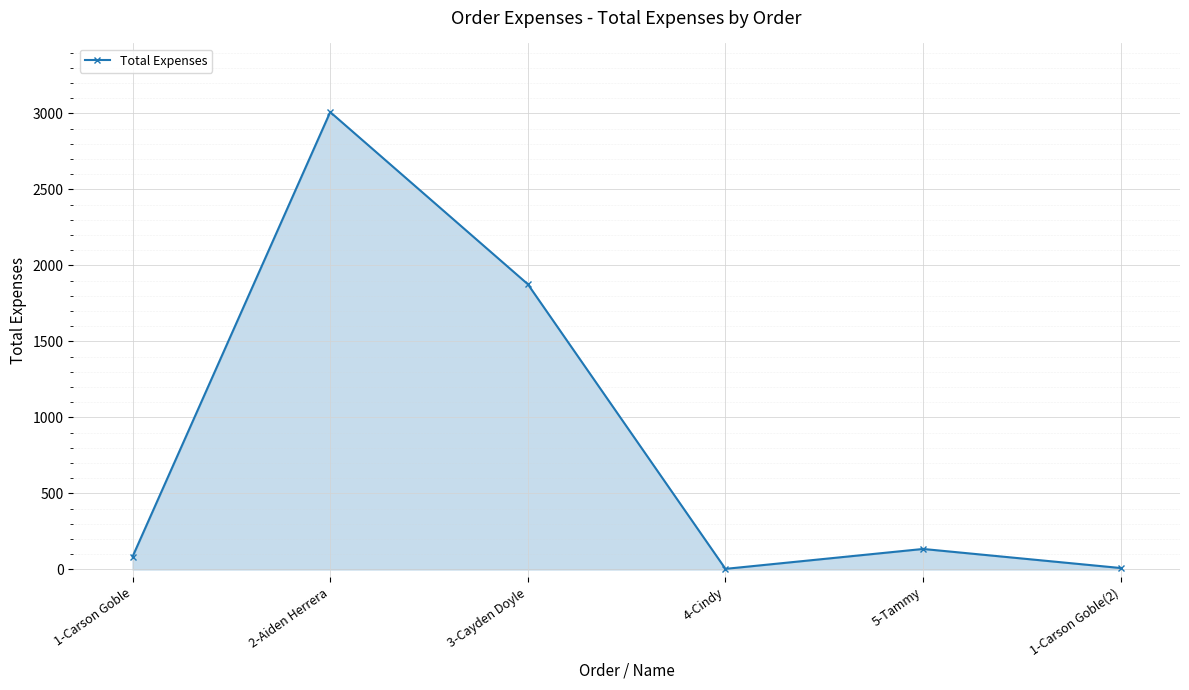

At which category does the chart reach its peak across all series?

2-Aiden Herrera